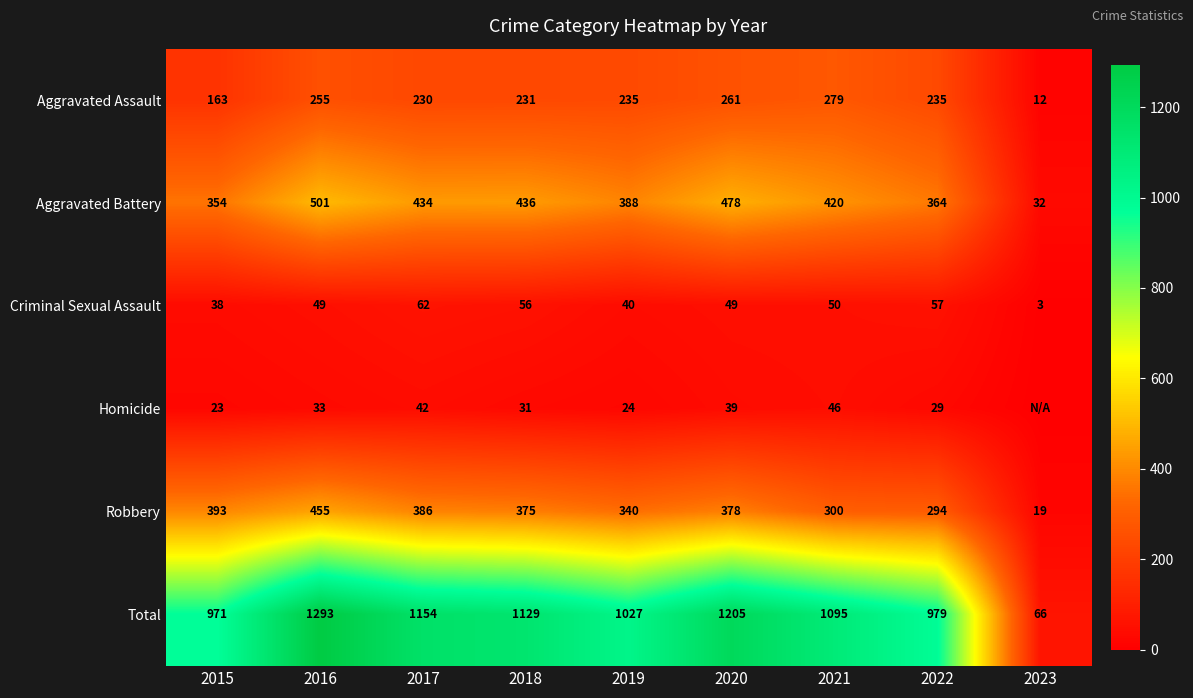

True or false: Aggravated Assault has a value of 396 at 2019.

False